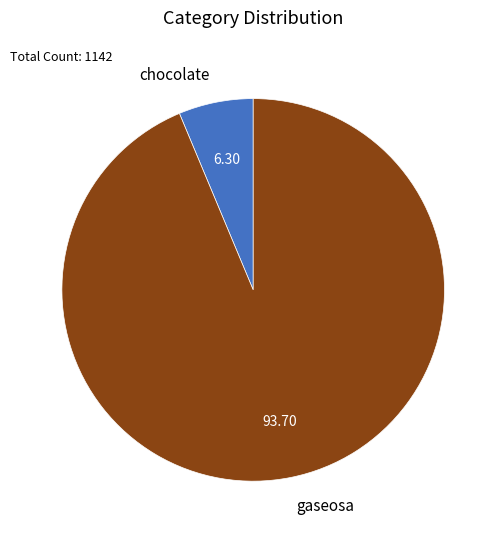

Combined, do gaseosa and chocolate account for over 50%?

Yes